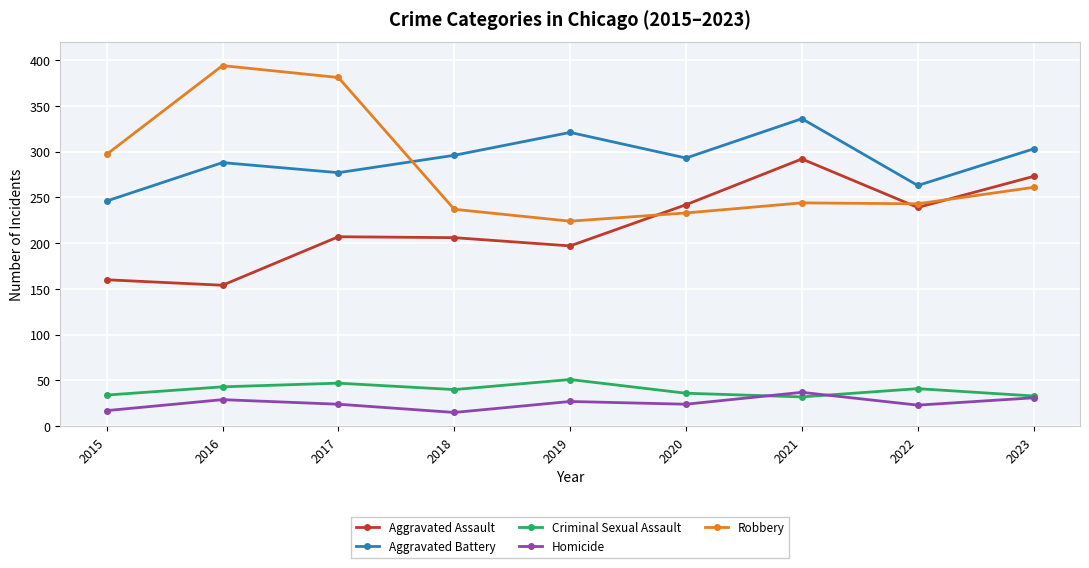

What is the total value across all series at 2018?

794